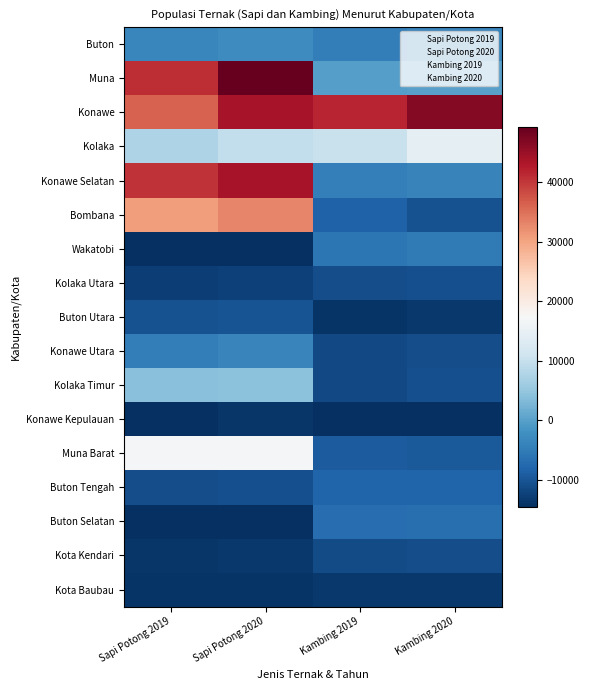

What is the maximum value for Muna Barat?

17016.2